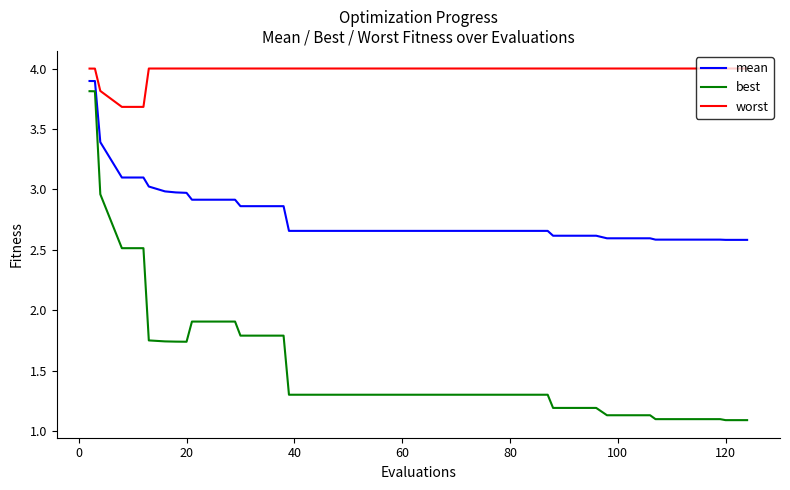

What is the highest value of the best series?

3.8